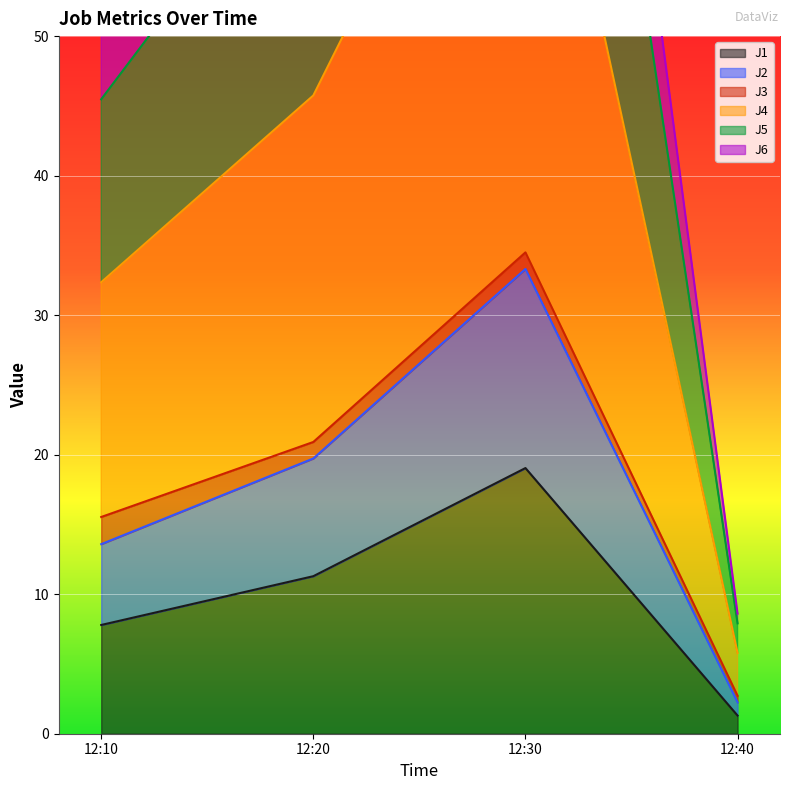

List the labels in order of J1 value, largest first.

12:30, 12:20, 12:10, 12:40